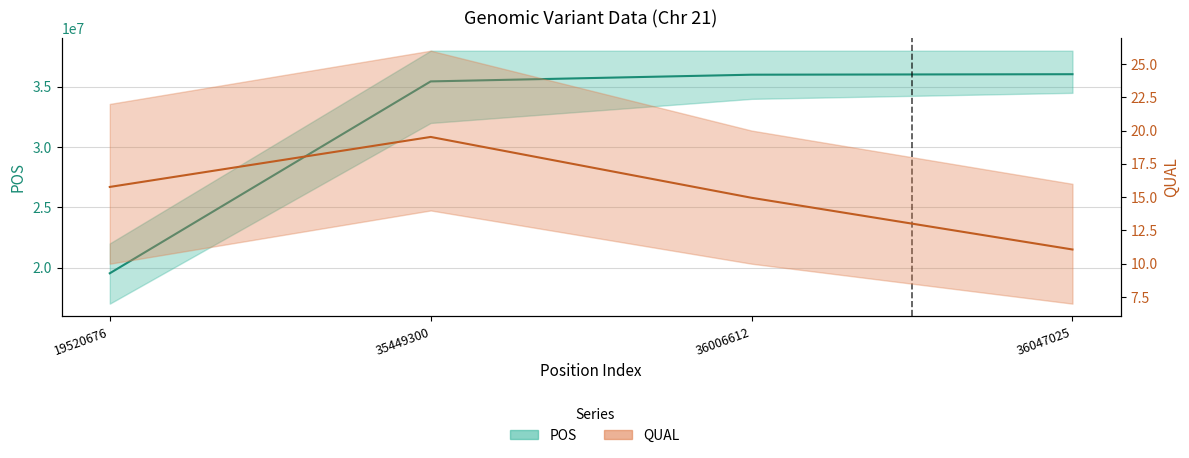

Rank the categories by QUAL value from lowest to highest.

36047025, 36006612, 19520676, 35449300